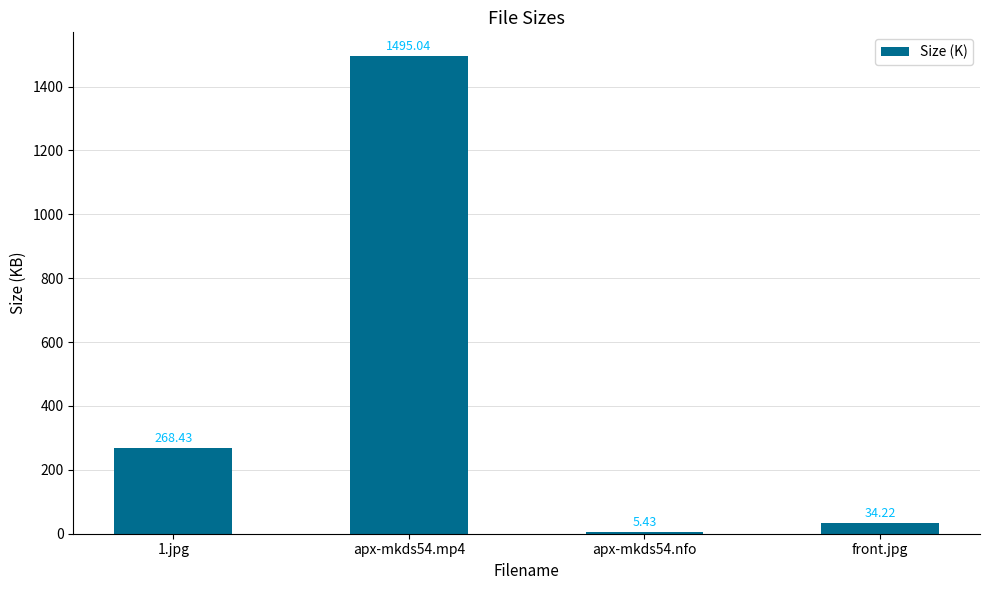

At which category does the chart reach its minimum across all series?

apx-mkds54.nfo